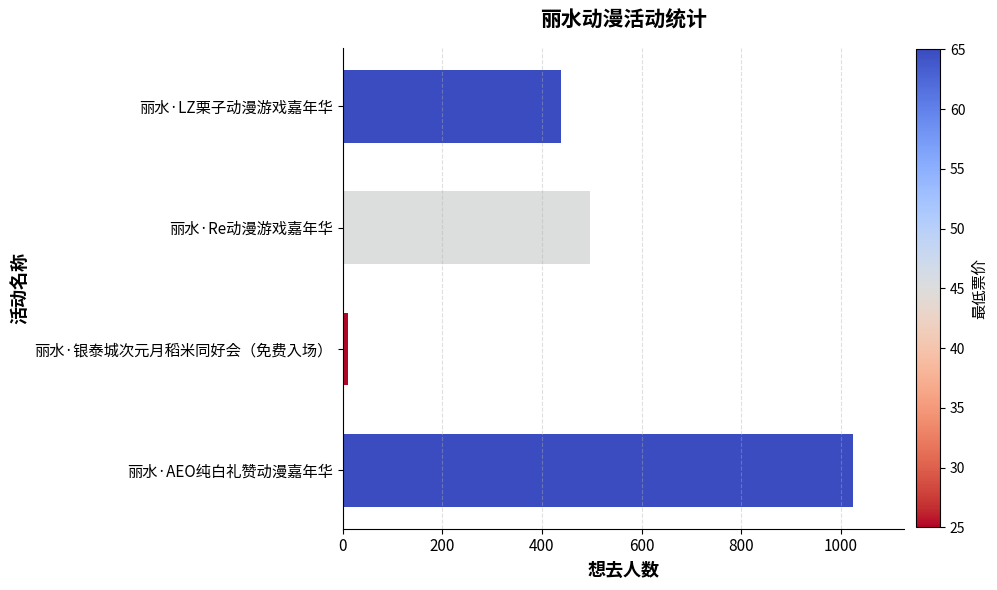

Reading top to bottom, what are all the values shown in this chart?

439	497	10	1025